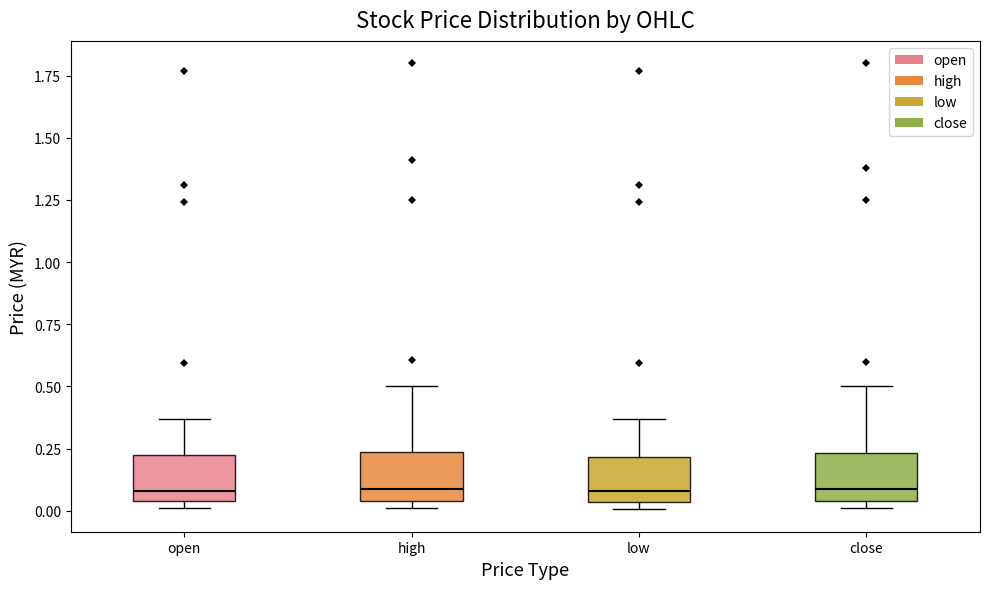

Where is the upper edge of the box for high on the y-axis? The values are not printed on the chart, so give them approximately, as read against the axis.

0.25